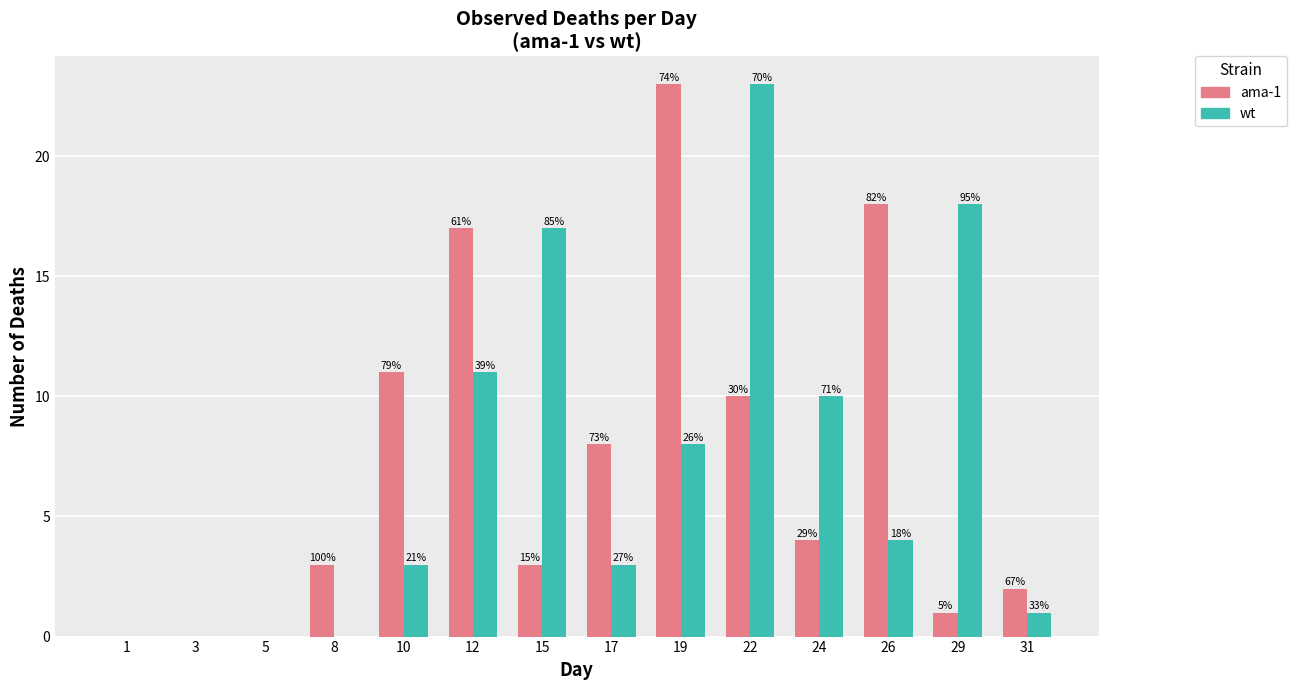

Is it true that ama-1 equals 14 at 10?

False